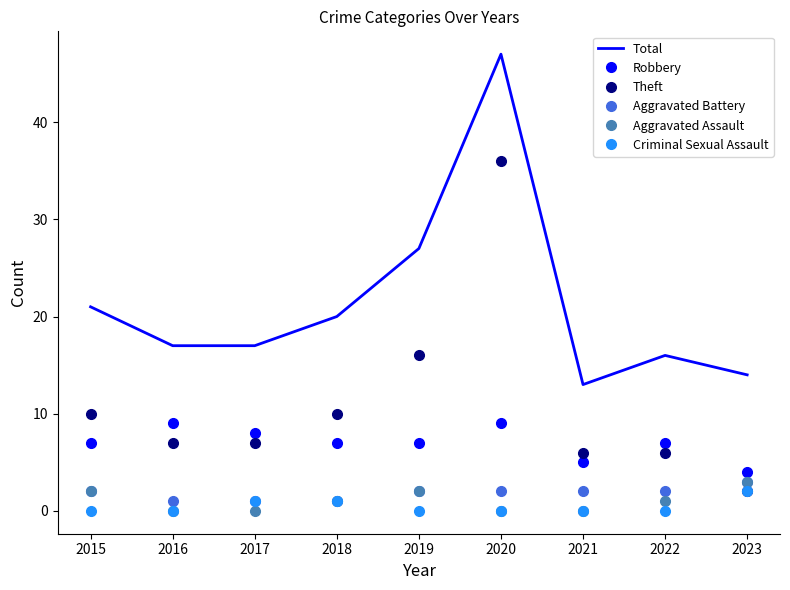

The value of Aggravated Battery at 2017 is 1. True or false?

True